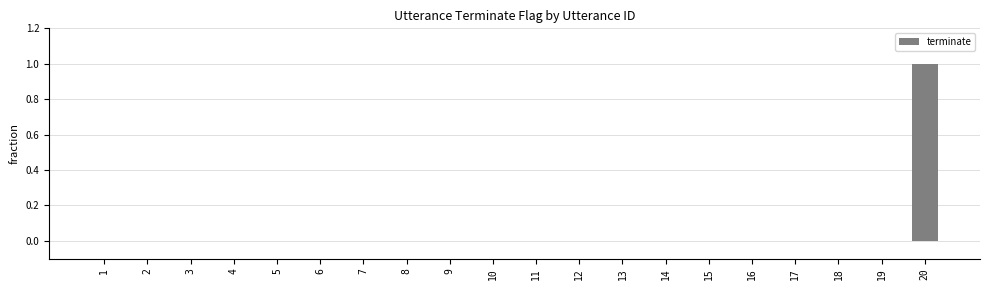

Reading left to right, extract all data points from this chart.

1=0	2=0	3=0	4=0	5=0	6=0	7=0	8=0	9=0	10=0	11=0	12=0	13=0	14=0	15=0	16=0	17=0	18=0	19=0	20=1